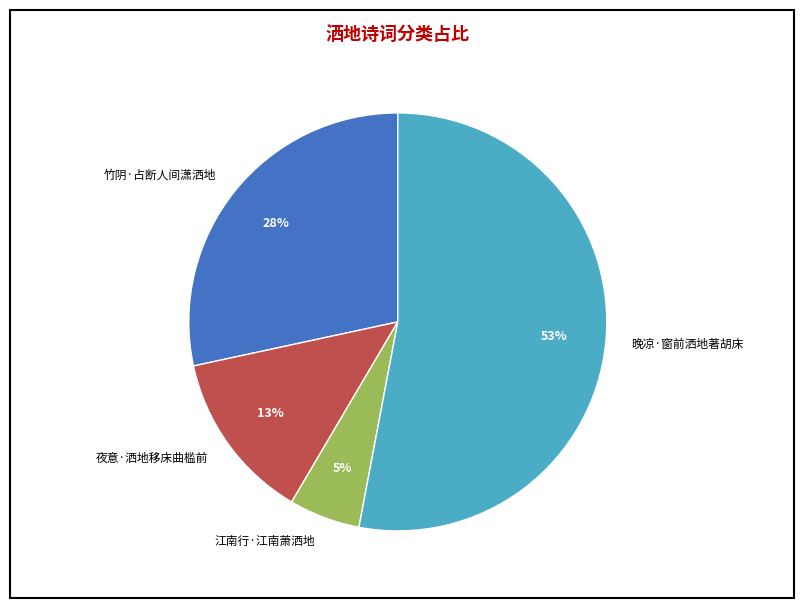

To the nearest percent, what is the difference between the 竹阴·占断人间潇洒地 and 夜意·洒地移床曲槛前 slice percentages?

15%